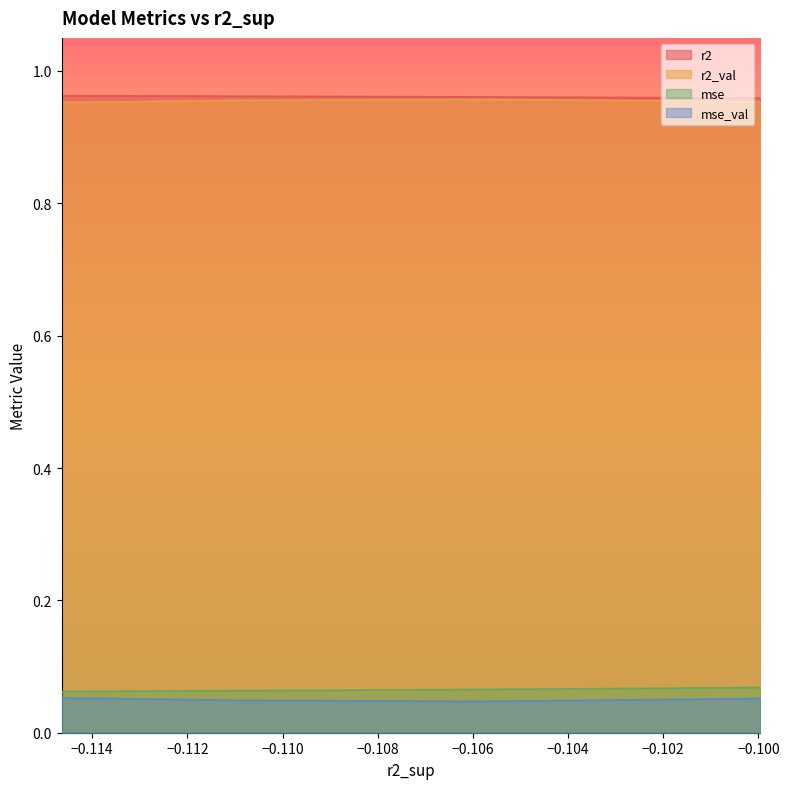

How many lines are shown in the chart?

4